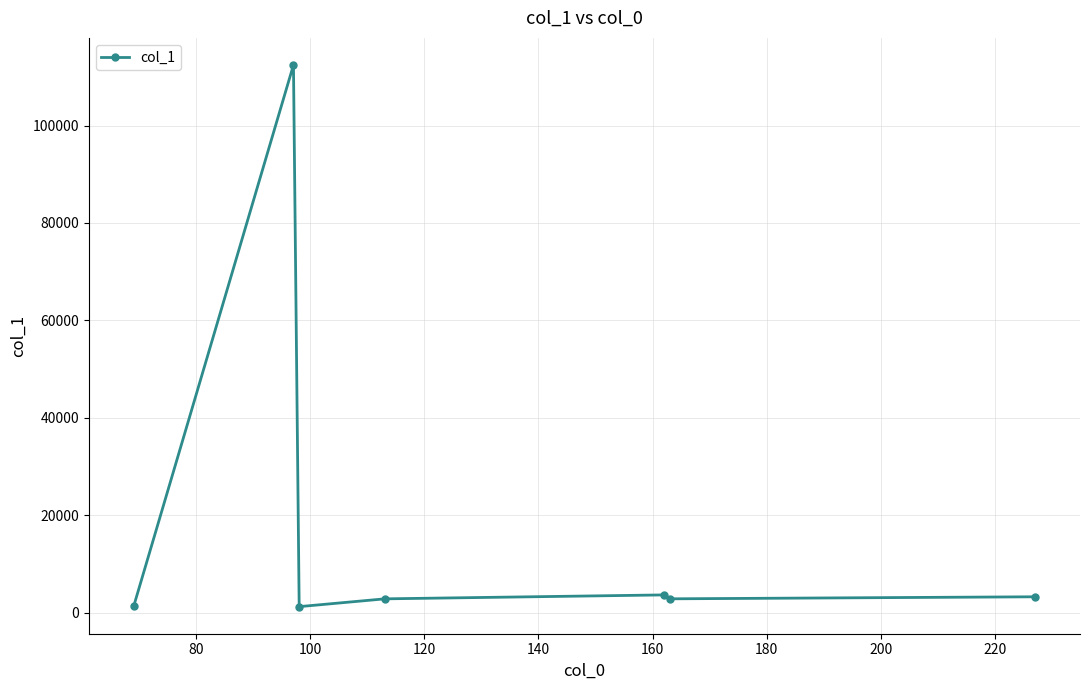

What is the greatest value displayed?

112441.7